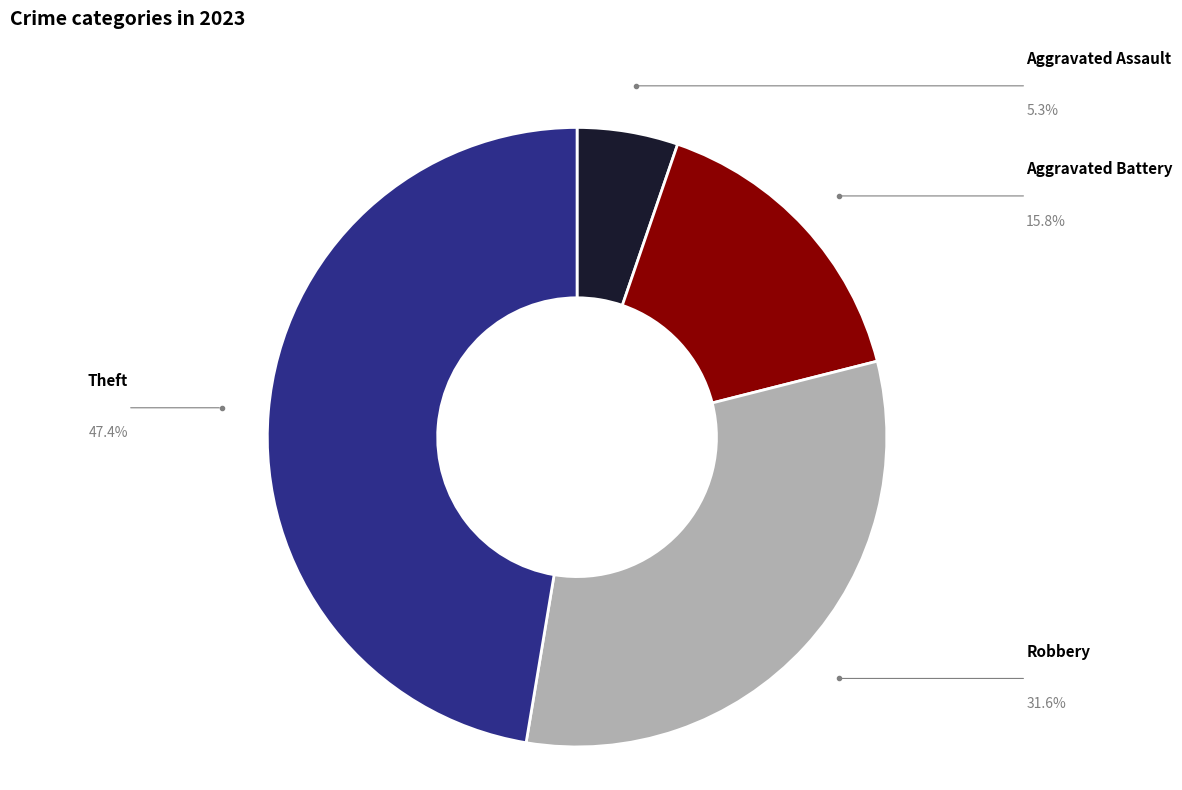

Combined, what portion of the pie is Theft and Aggravated Assault?

52.6%